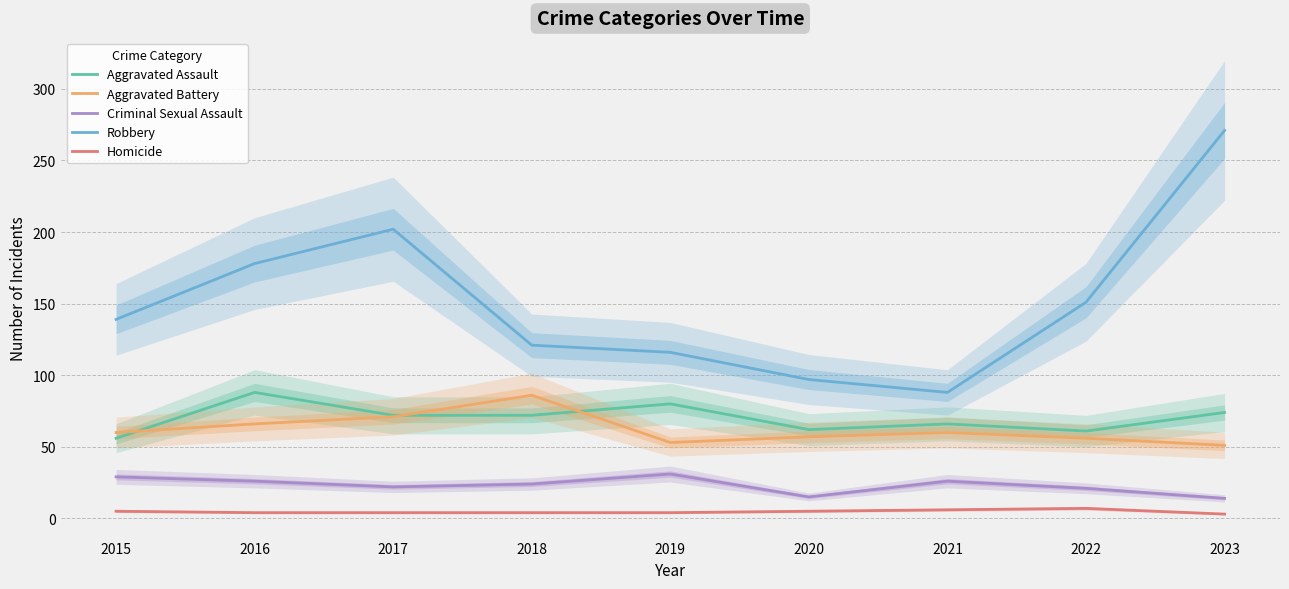

What is the value of the Criminal Sexual Assault point at the 4th from the left?

24